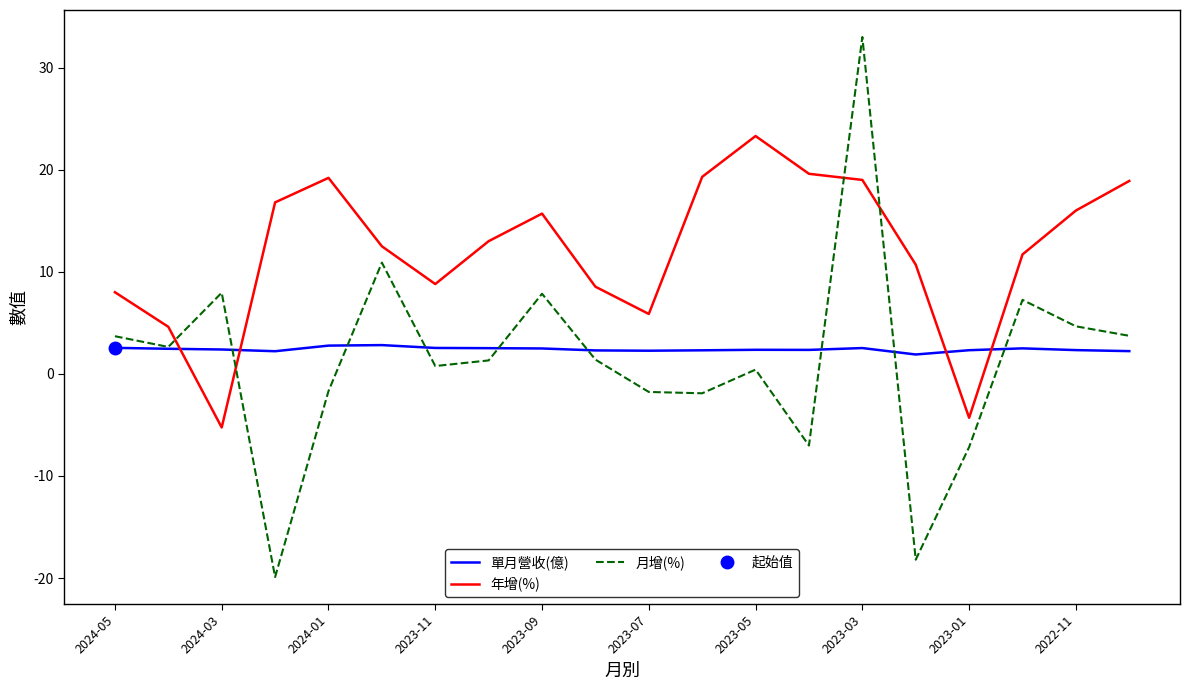

Count the number of categories in the chart.

20